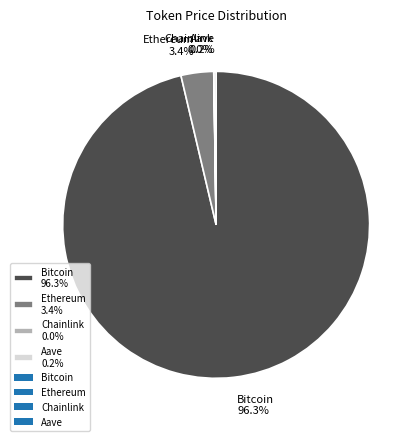

How much of the chart is everything except Ethereum 3.4%?

96.6%